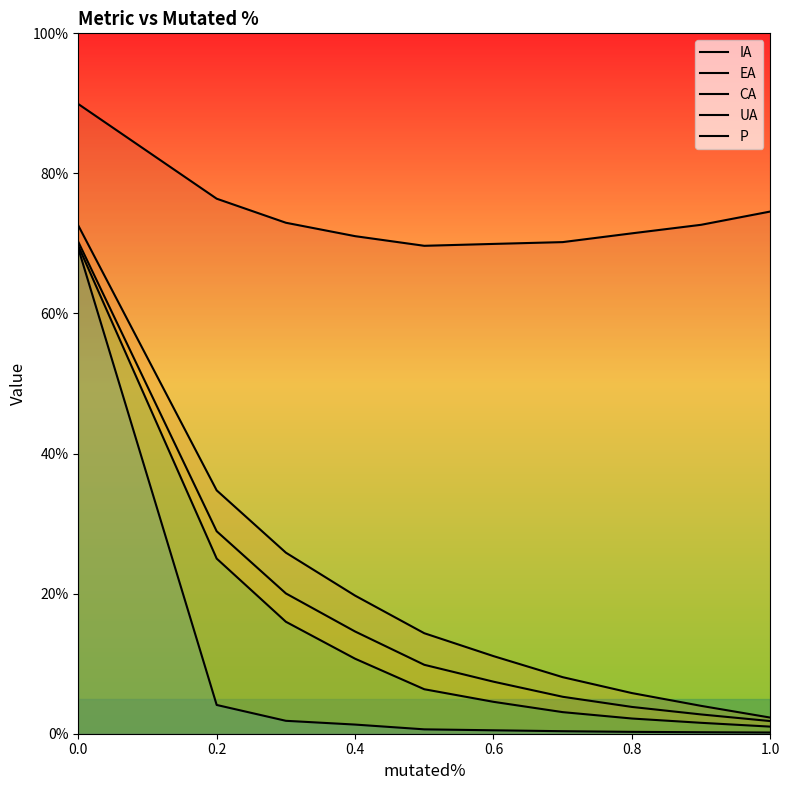

Rank the series at 0.2 from highest to lowest value.

IA, EA, CA, UA, P